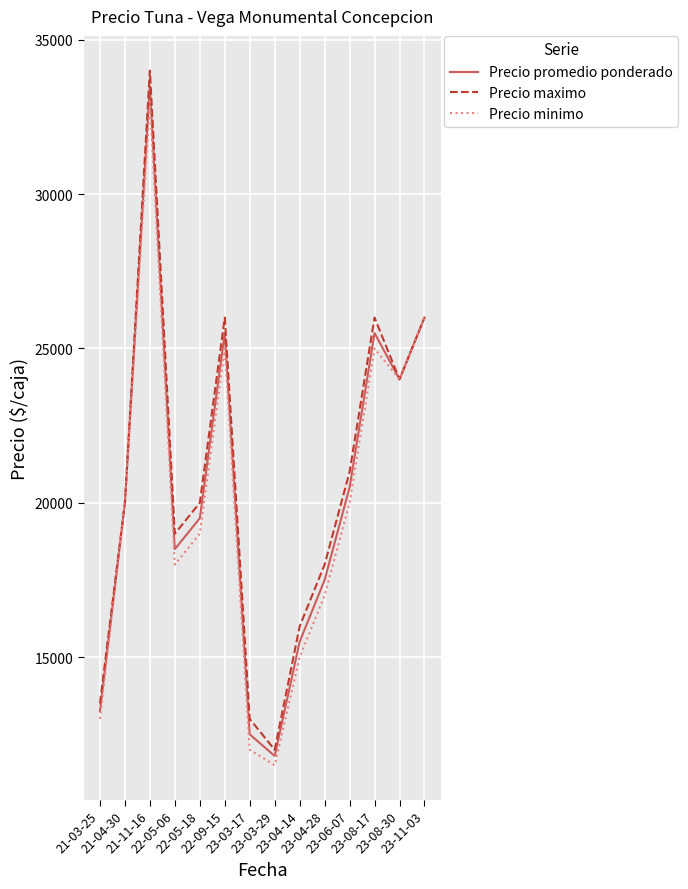

What position from the left is 23-03-29?

8